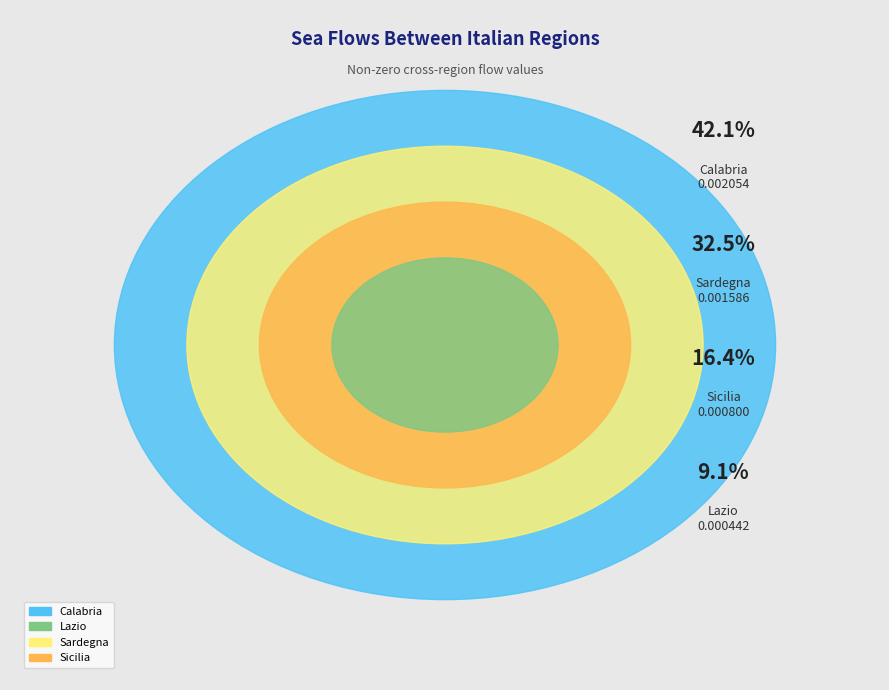

Which slice is the smallest?

Lazio